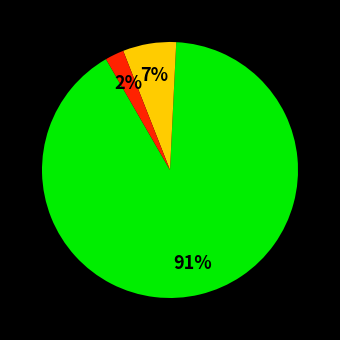

To the nearest percent, what is the difference between the largest and smallest slice percentages?

89%